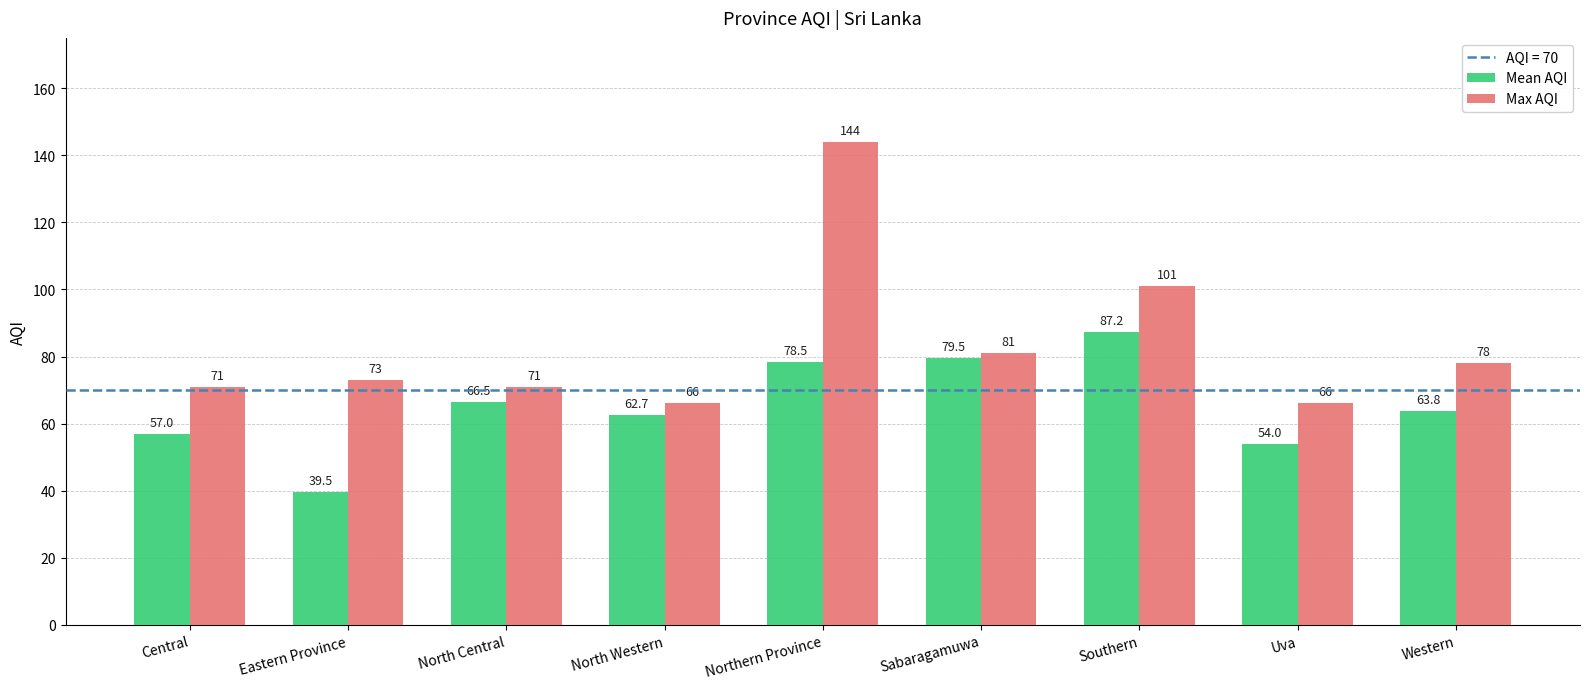

What is the difference between the Mean AQI values at Central and Southern?

30.2